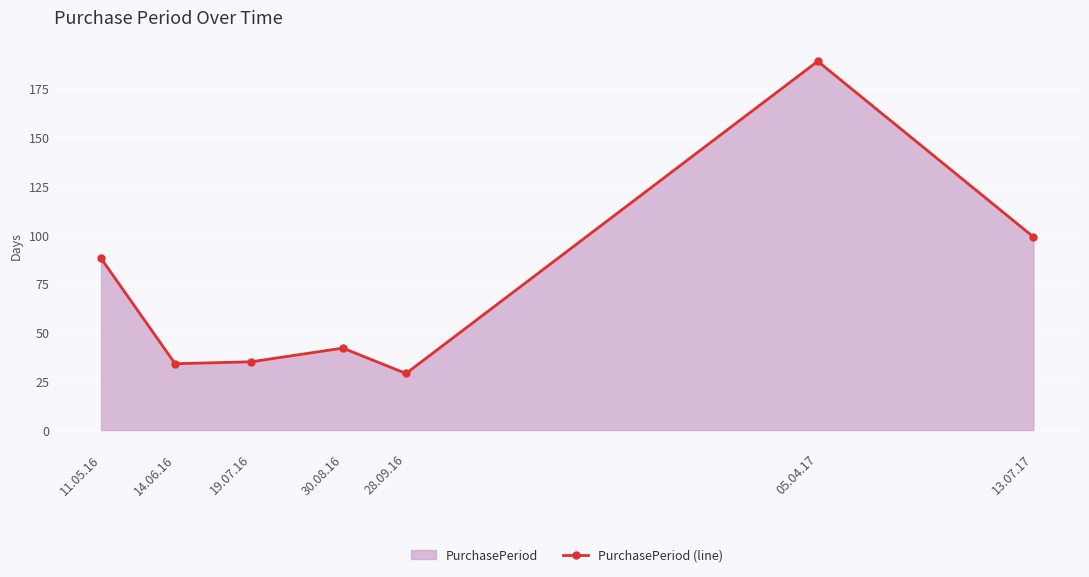

What is the difference between the values at 11.05.16 and 19.07.16?

53